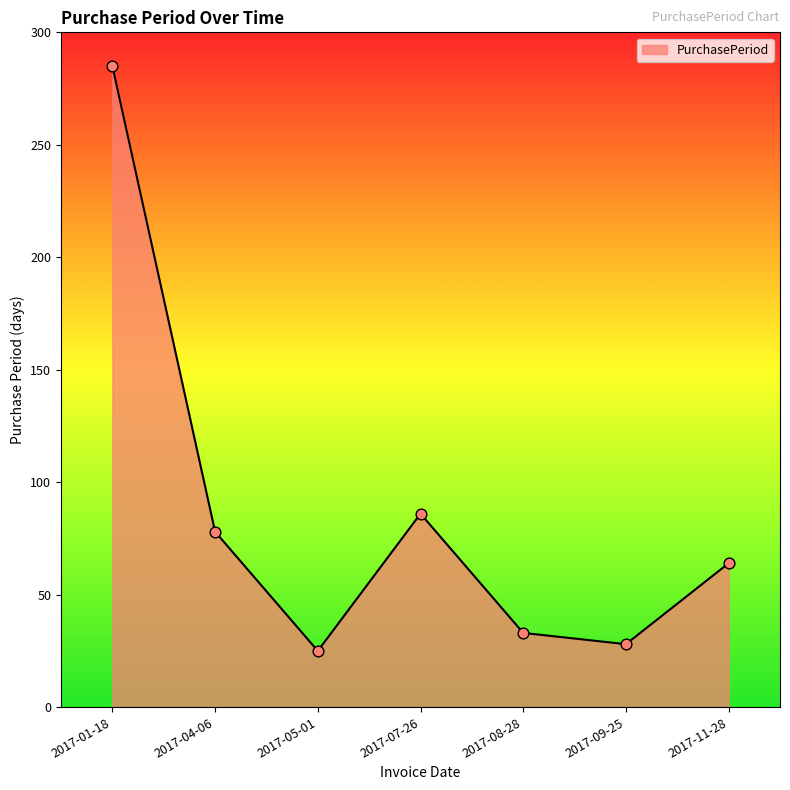

Between 2017-07-26 and 2017-05-01, which is larger?

2017-07-26